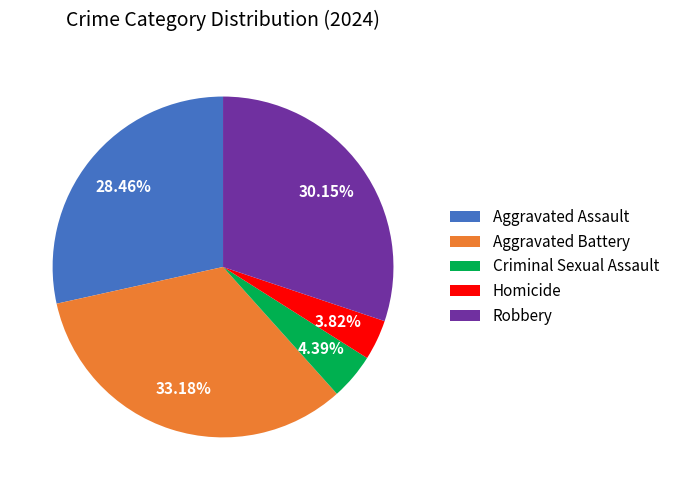

What percentage do Aggravated Assault and Robbery together represent?

58.6%